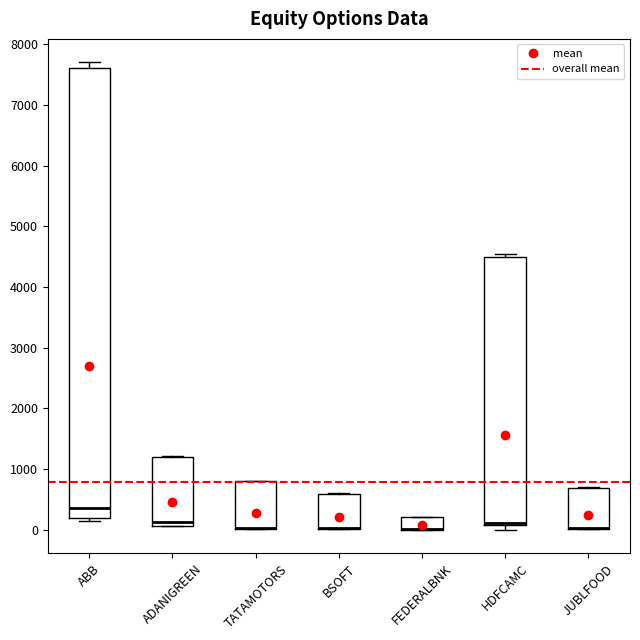

Where is the lower edge of the box for ADANIGREEN on the y-axis? The values are not printed on the chart, so give them approximately, as read against the axis.

100